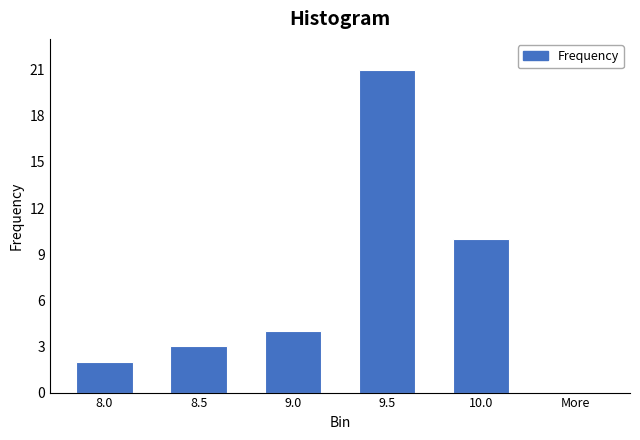

Reading left to right, what are all the values shown in this chart?

8.0=2	8.5=3	9.0=4	9.5=21	10.0=10	More=0